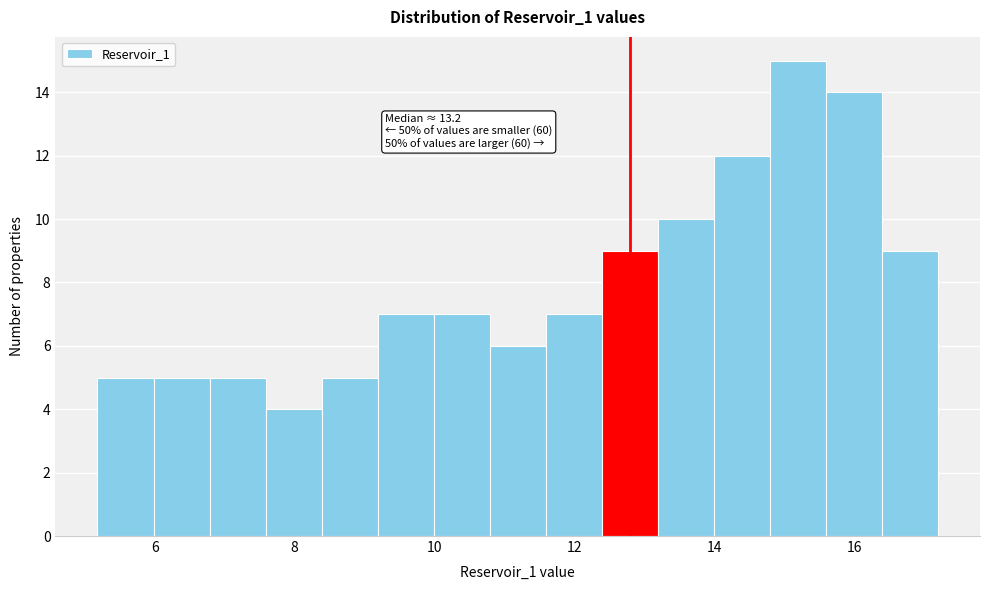

Which range on the x-axis has the tallest bar?

14.8 to 15.6